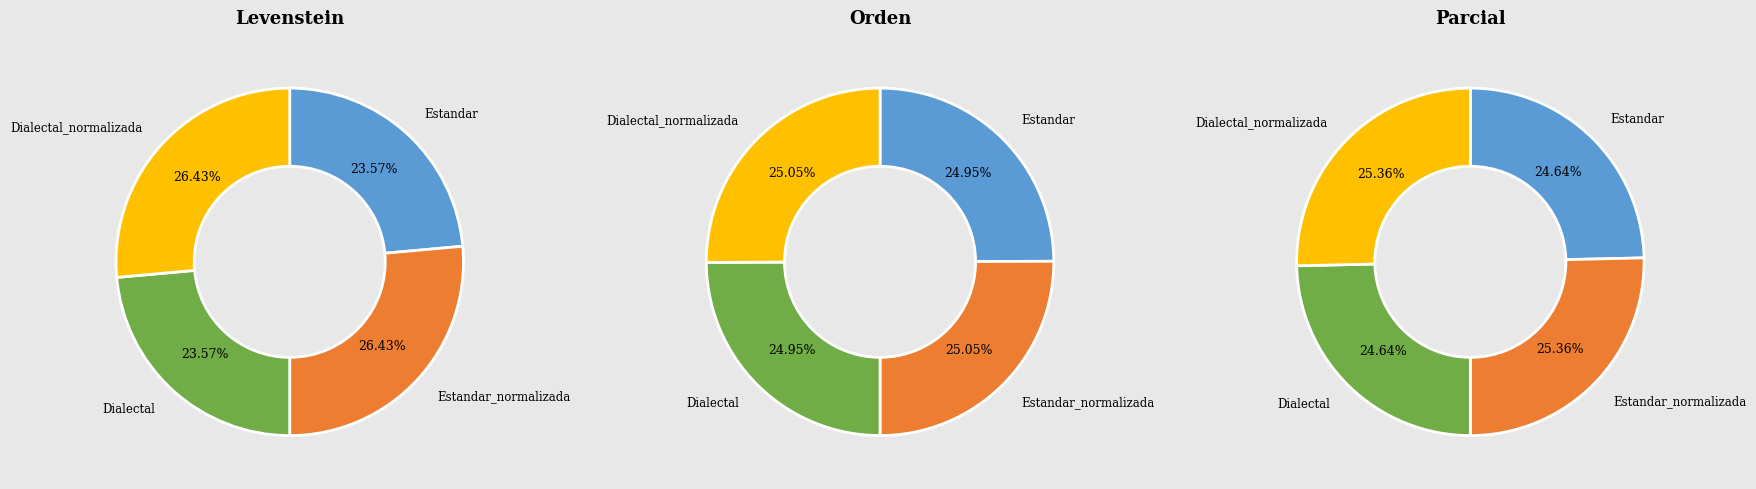

What percentage is NOT represented by Dialectal?

76.4%